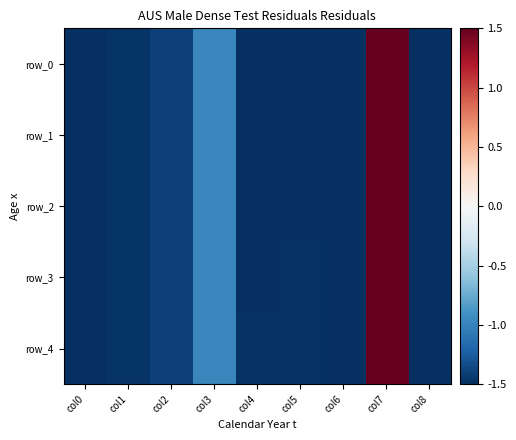

Is the value of row_3 at col4 greater than the value of row_2 at col0?

Yes